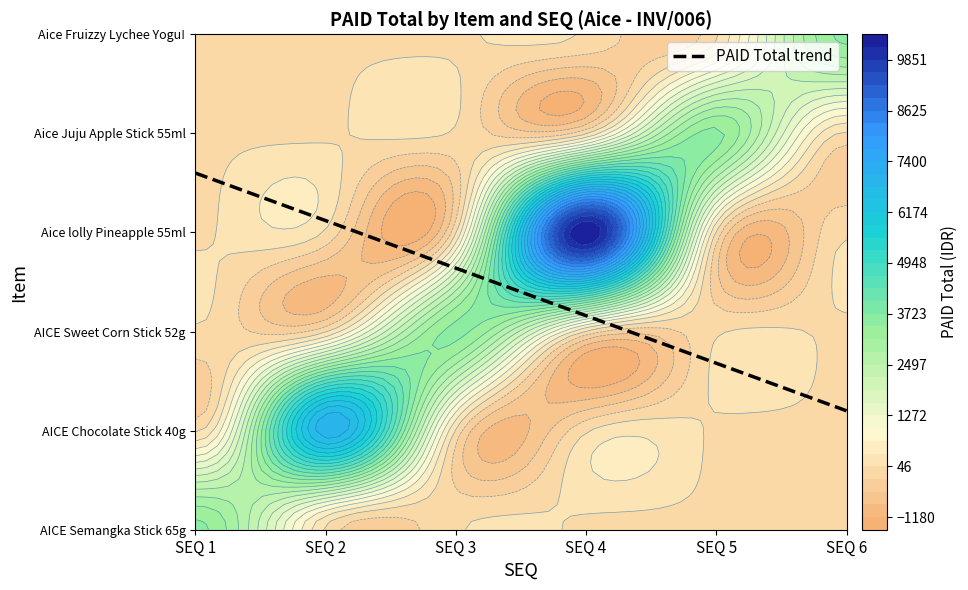

Rank the series by their maximum value, from lowest to highest.

AICE Semangka Stick 65g, AICE Sweet Corn Stick 52g, Aice Juju Apple Stick 55ml, Aice Fruizzy Lychee Yogu!, AICE Chocolate Stick 40g, Aice lolly Pineapple 55ml